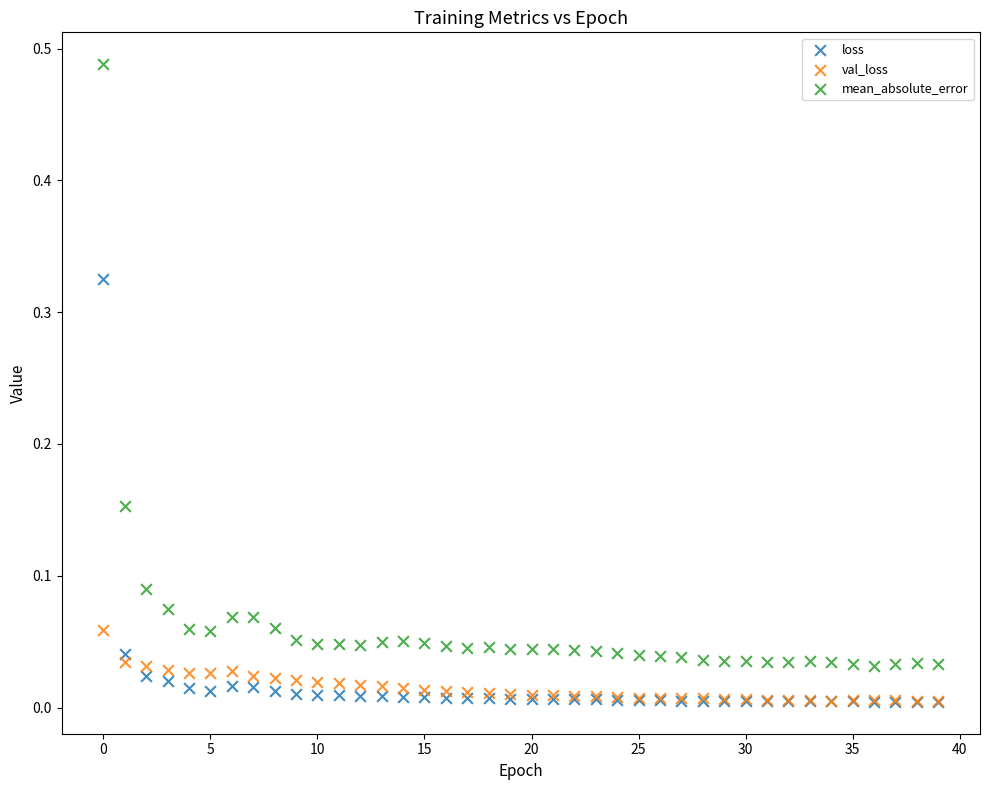

What are all the series names shown in the legend?

loss, val_loss, mean_absolute_error